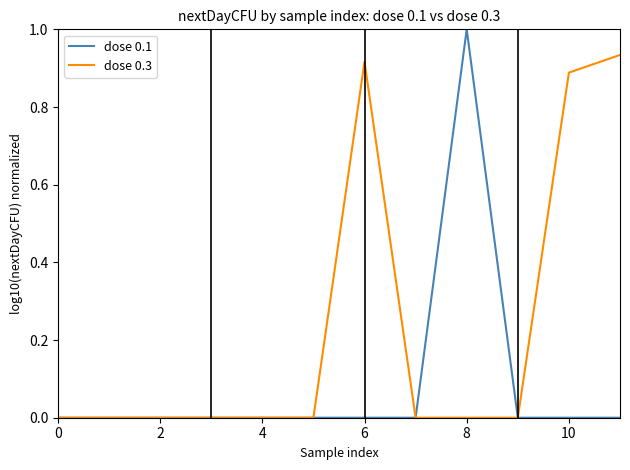

Which series has the largest total across all categories?

dose 0.3